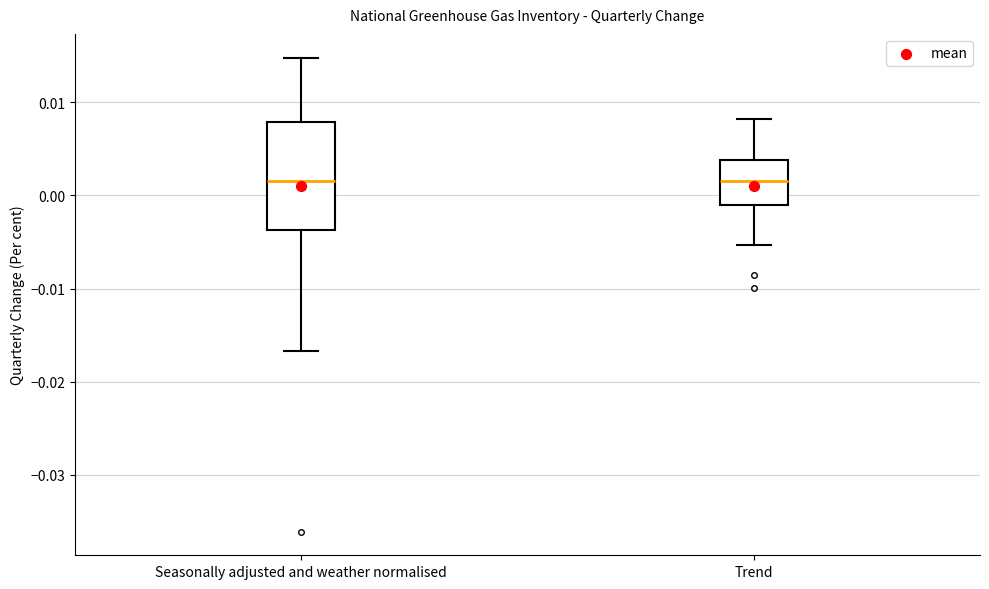

Where is the lower edge of the box for Seasonally adjusted and weather normalised on the y-axis? The values are not printed on the chart, so give them approximately, as read against the axis.

-0.004